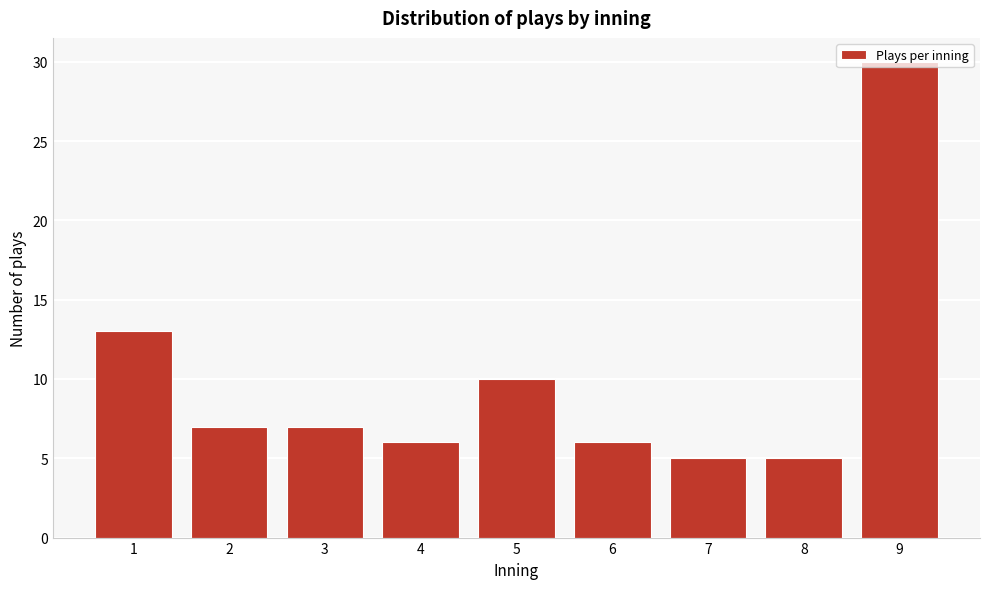

What is the sum of all values?

89